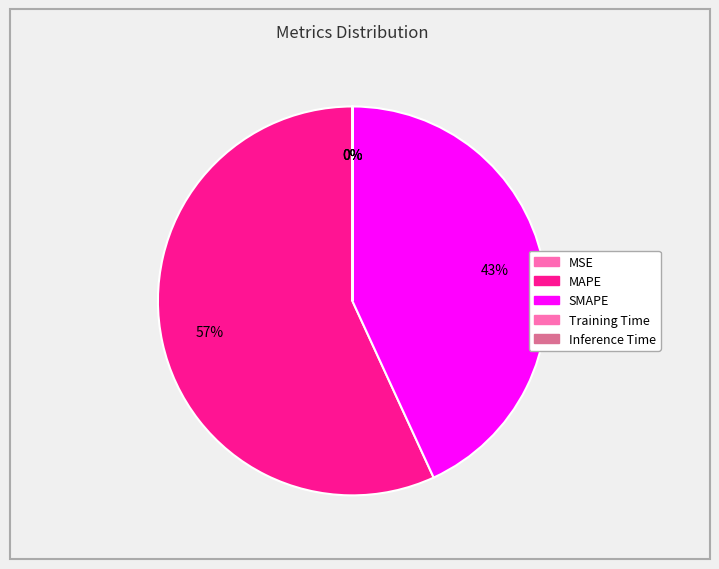

Which slice is the smallest?

MSE